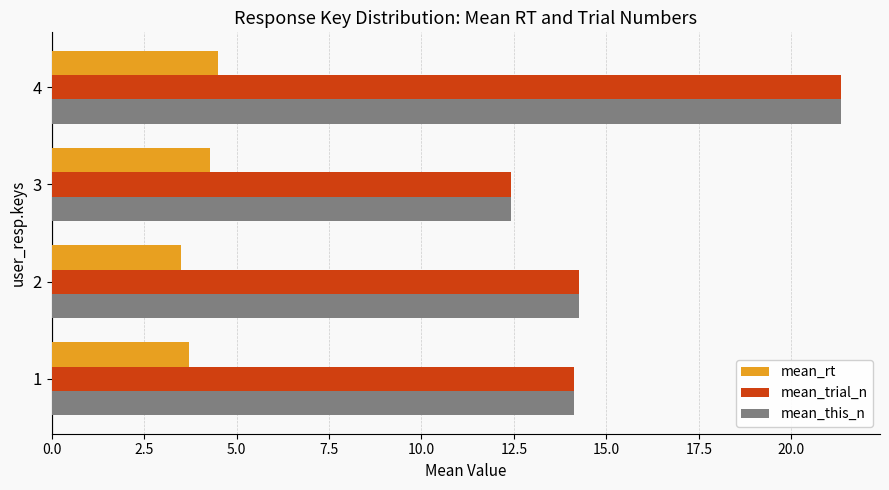

At which category is the sum across all series the highest?

4